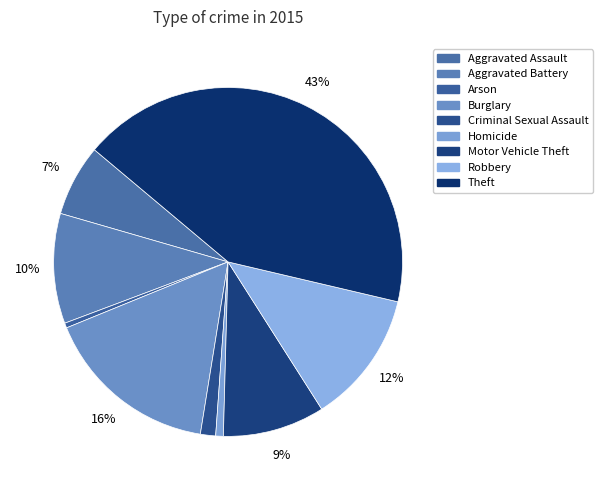

To the nearest percent, what percentage of the pie is Burglary?

16%